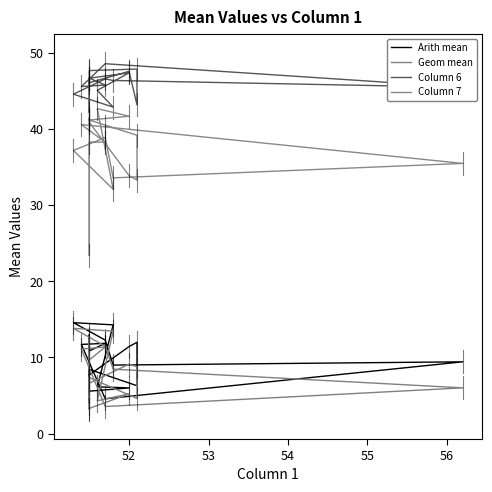

Which series has the largest total across all categories?

Column 6